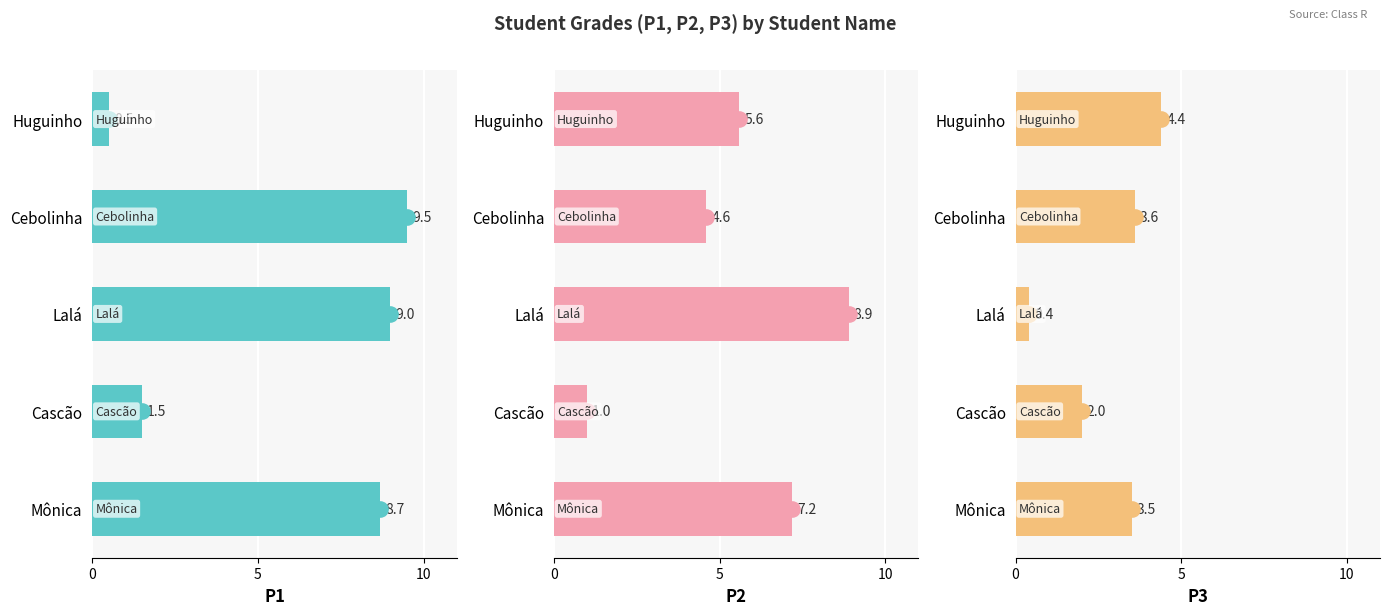

Which series has the largest total across all categories?

P1